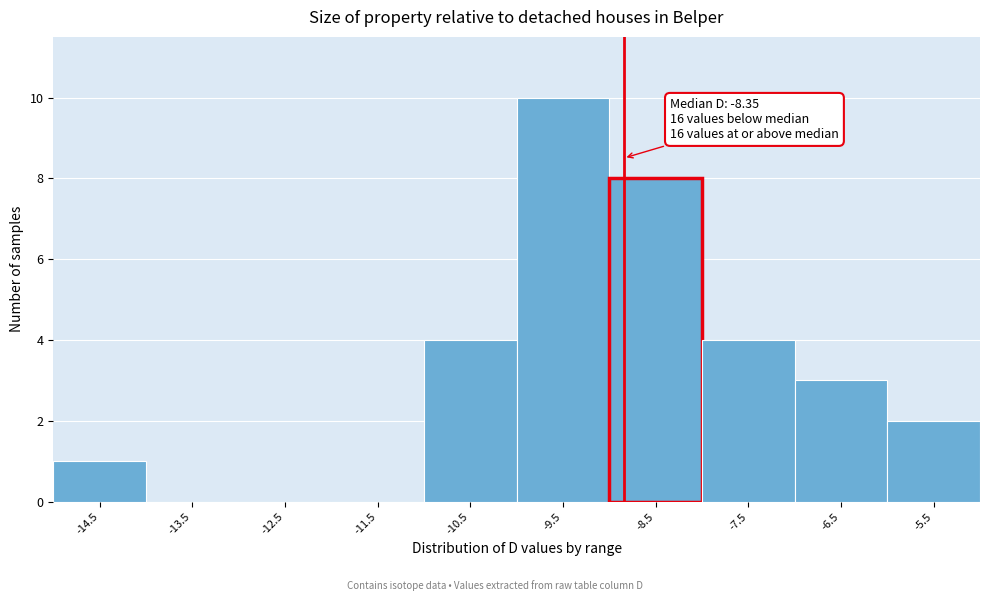

Reading right to left, extract all data points from this chart.

-5.5=2	-6.5=3	-7.5=4	-8.5=8	-9.5=10	-10.5=4	-11.5=0	-12.5=0	-13.5=0	-14.5=1